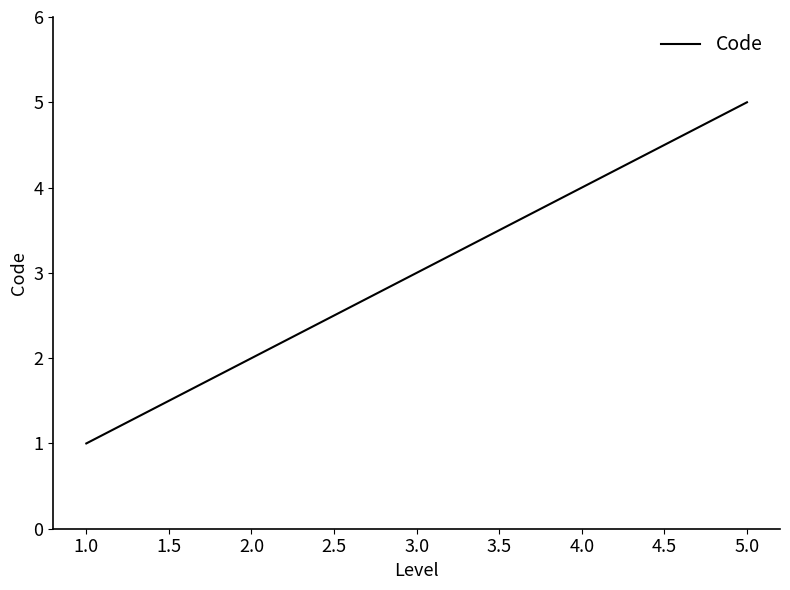

Rank the categories by value from lowest to highest.

1.0, 2.0, 3.0, 4.0, 5.0